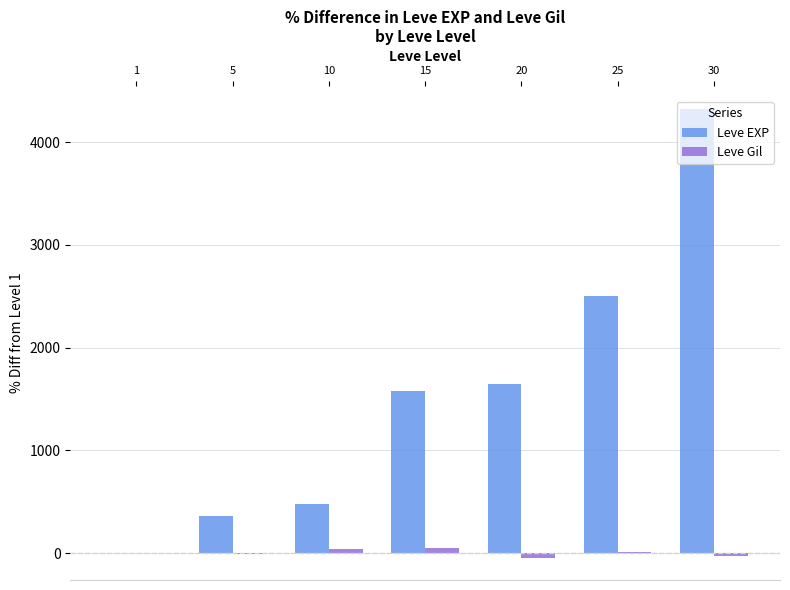

Which series has the largest total across all categories?

Leve EXP